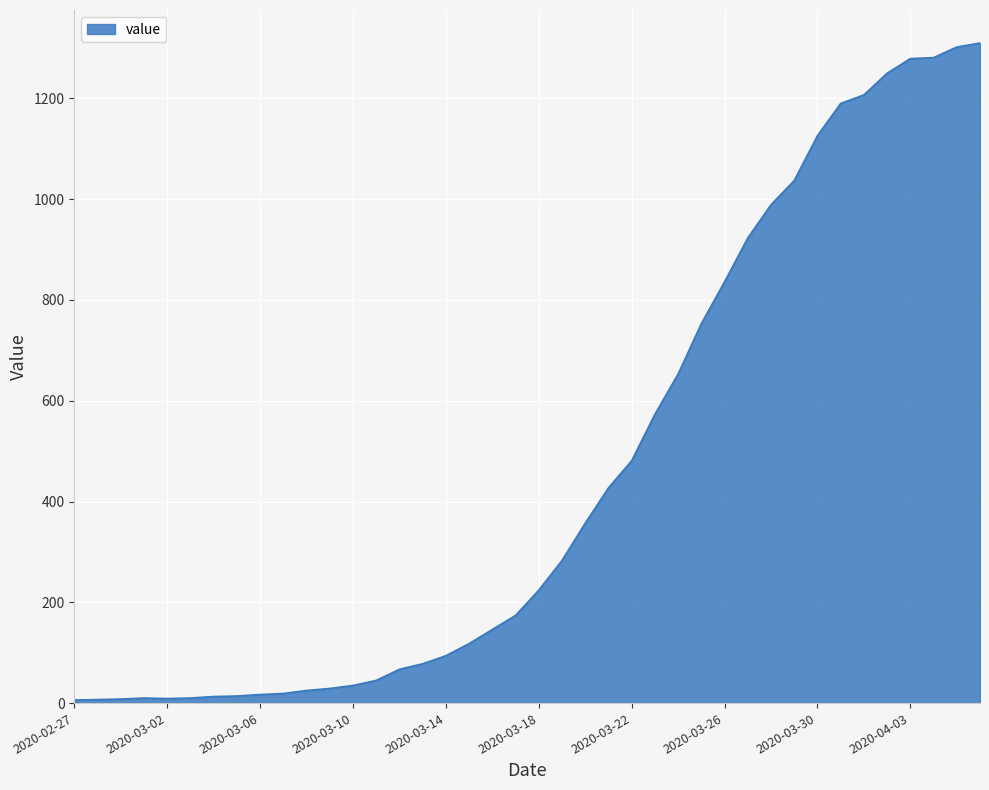

What is the difference between the maximum and minimum values?

1304